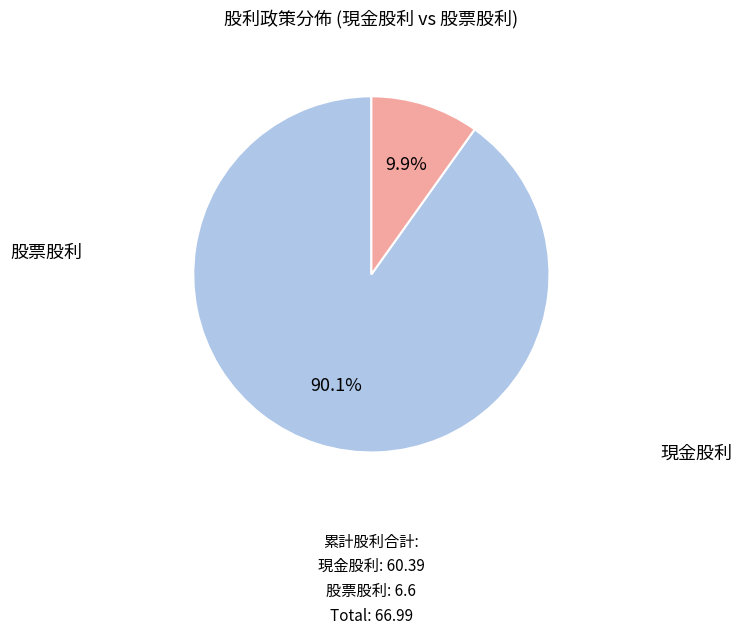

Is there a majority slice in this chart?

Yes